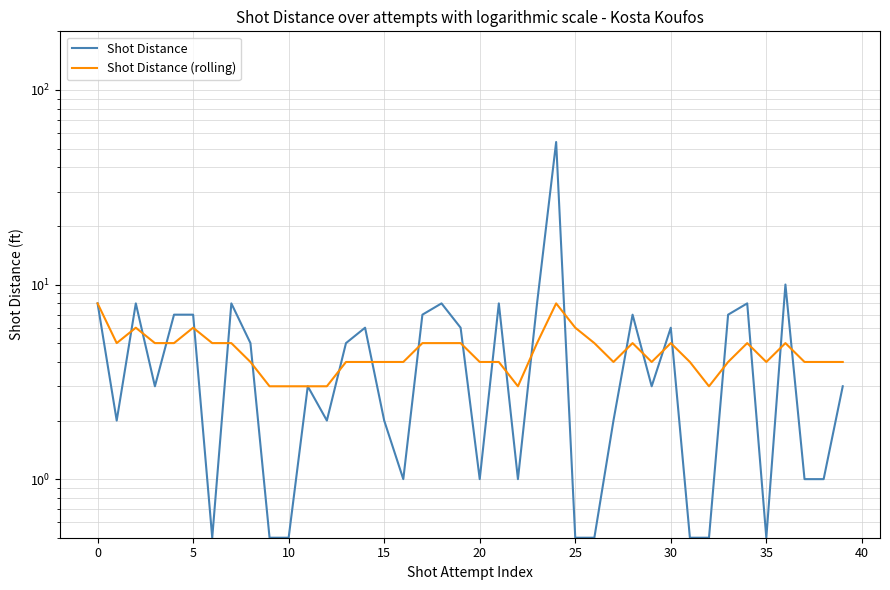

Which series has the widest spread of values?

Shot Distance